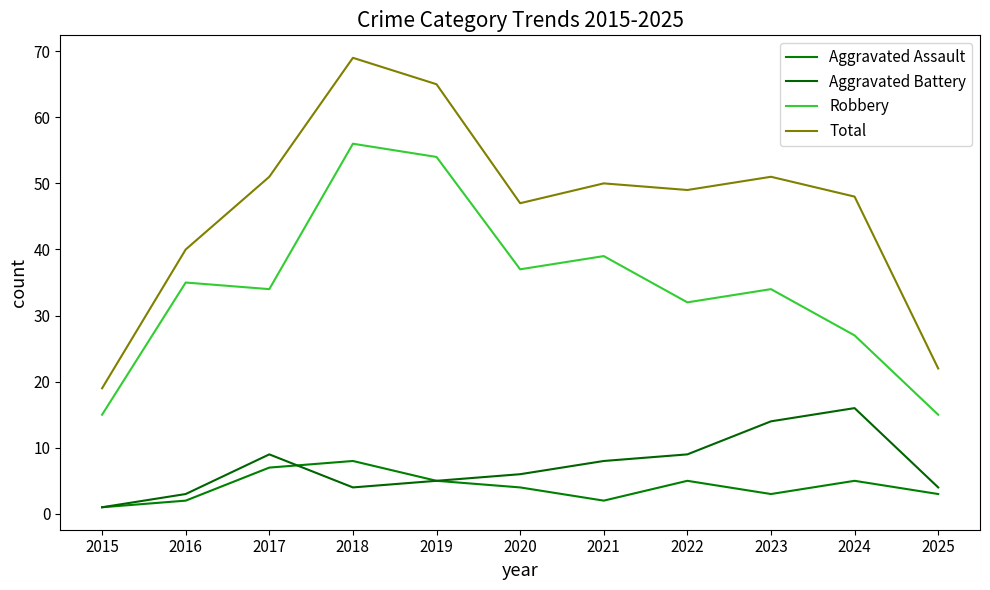

At which category is the sum across all series the highest?

2018